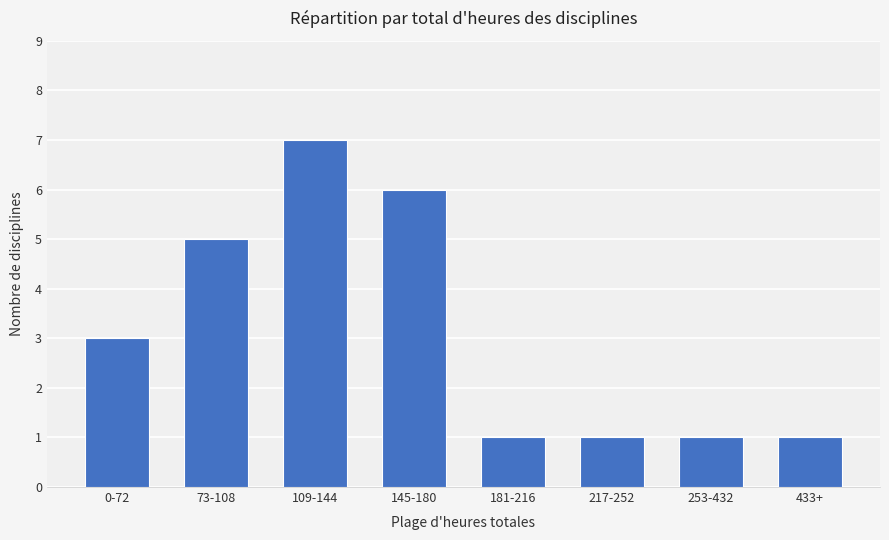

True or false: the data shows 4 at 145-180.

False